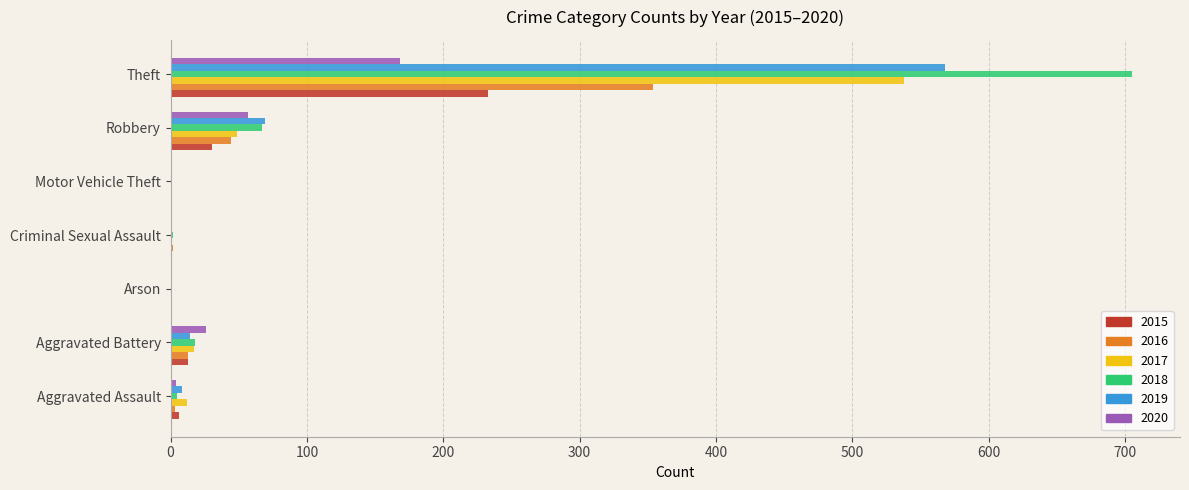

Count the number of categories in the chart.

7